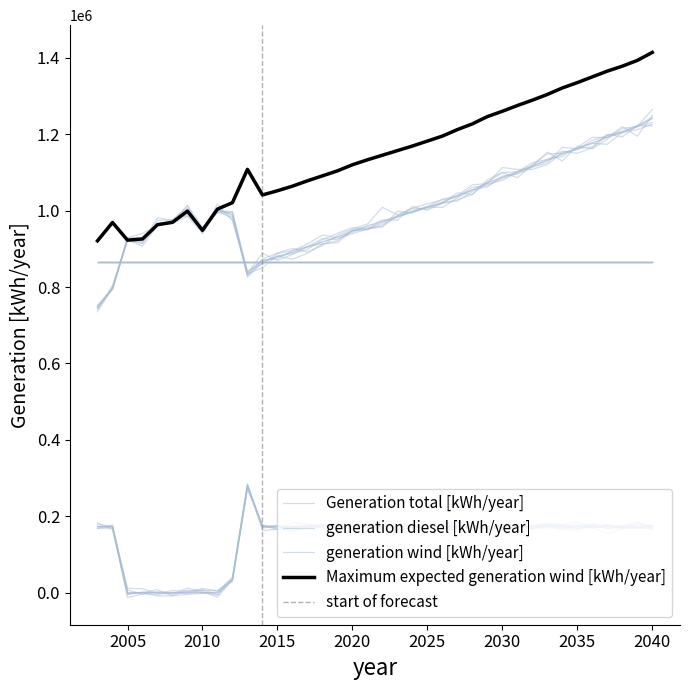

Between 2007 and 2039, which is larger?

2039